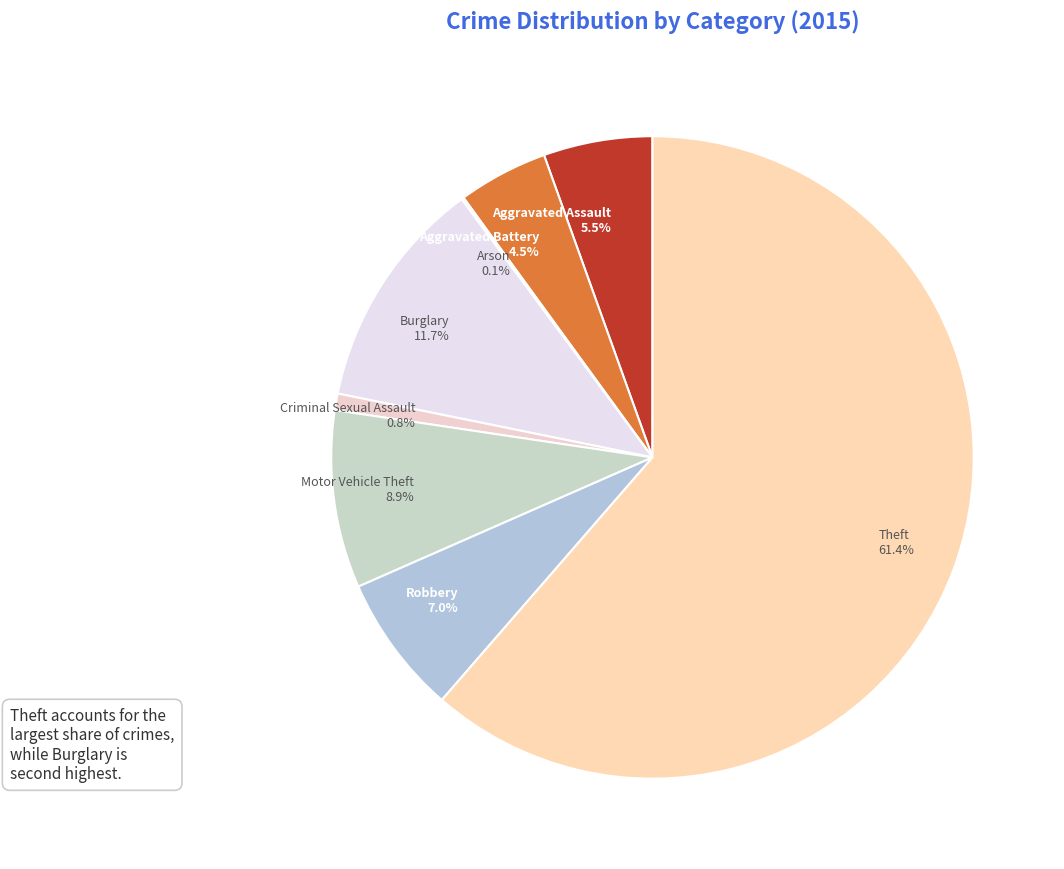

Which has a higher value, Robbery 7.0% or Theft 61.4%?

Theft 61.4%